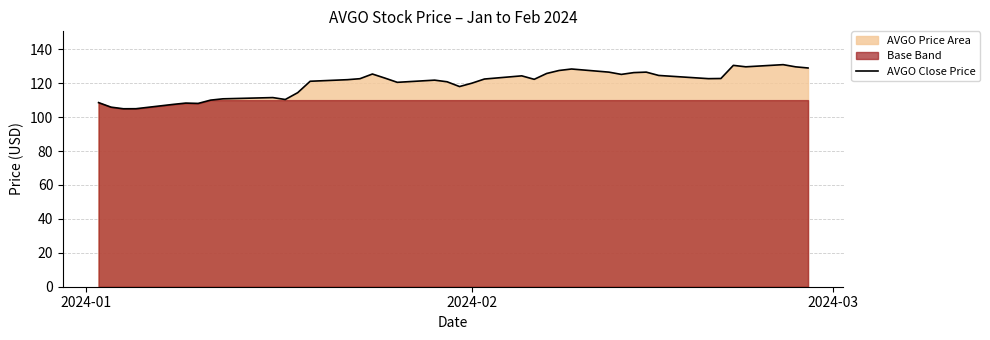

What is the maximum value shown in the chart?

130.9